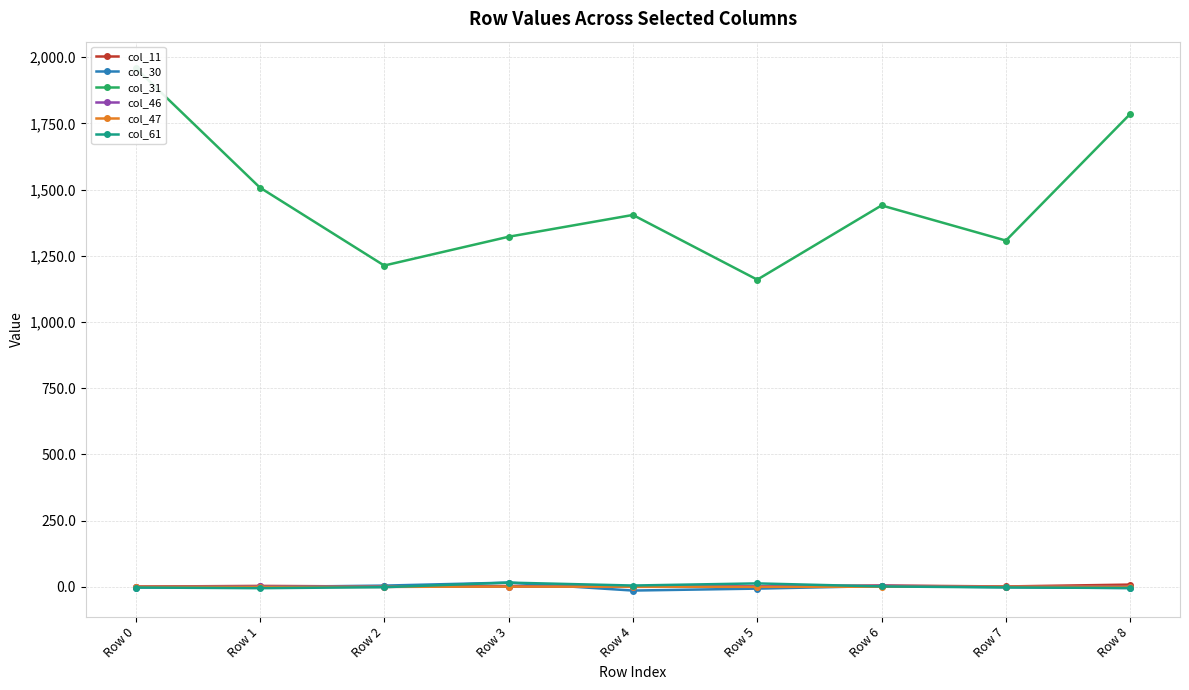

True or false: col_61 has a value of -5.0 at Row 1.

True